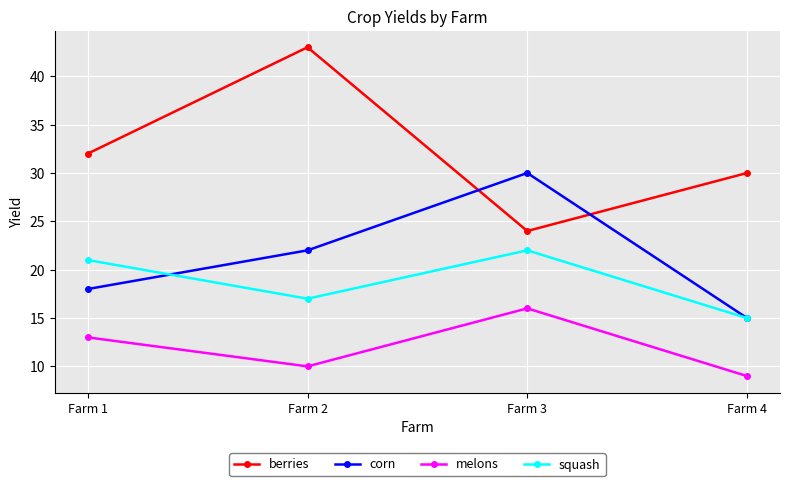

True or false: melons and corn cross at least once.

False